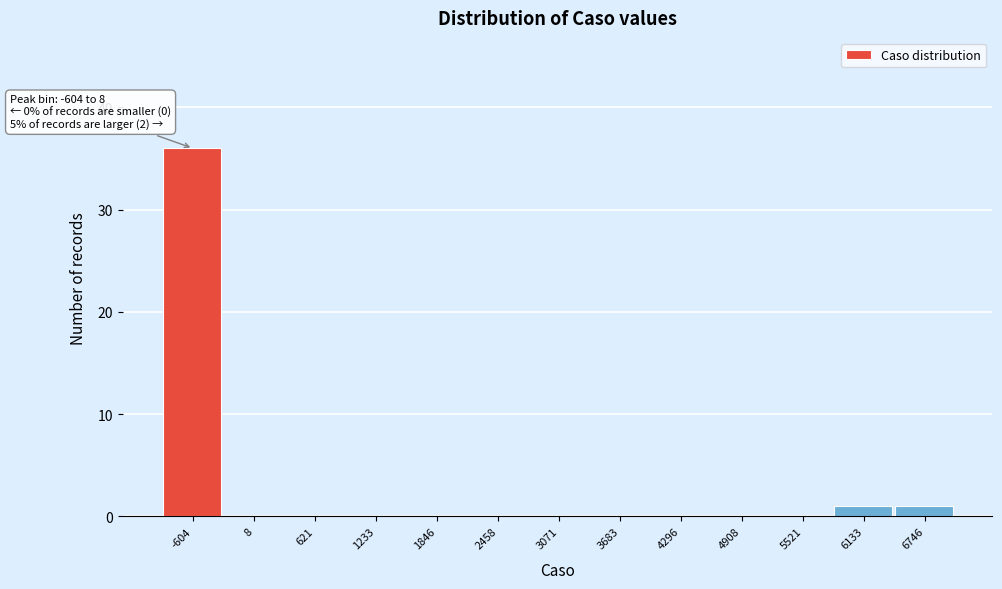

Reading left to right, list all the values displayed in this chart.

-604=36	8=0	621=0	1233=0	1846=0	2458=0	3071=0	3683=0	4296=0	4908=0	5521=0	6133=1	6746=1